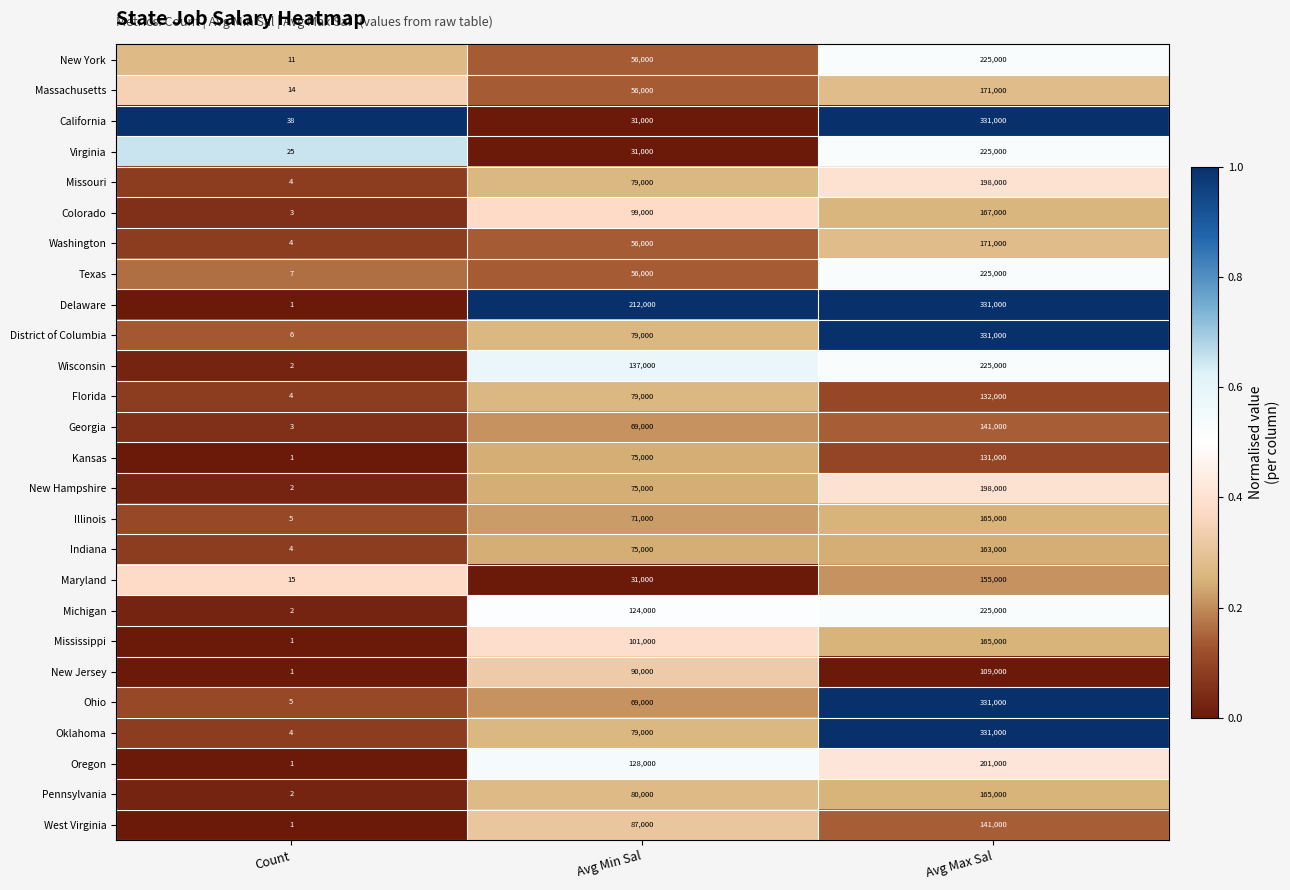

Which series has the largest total across all categories?

Delaware